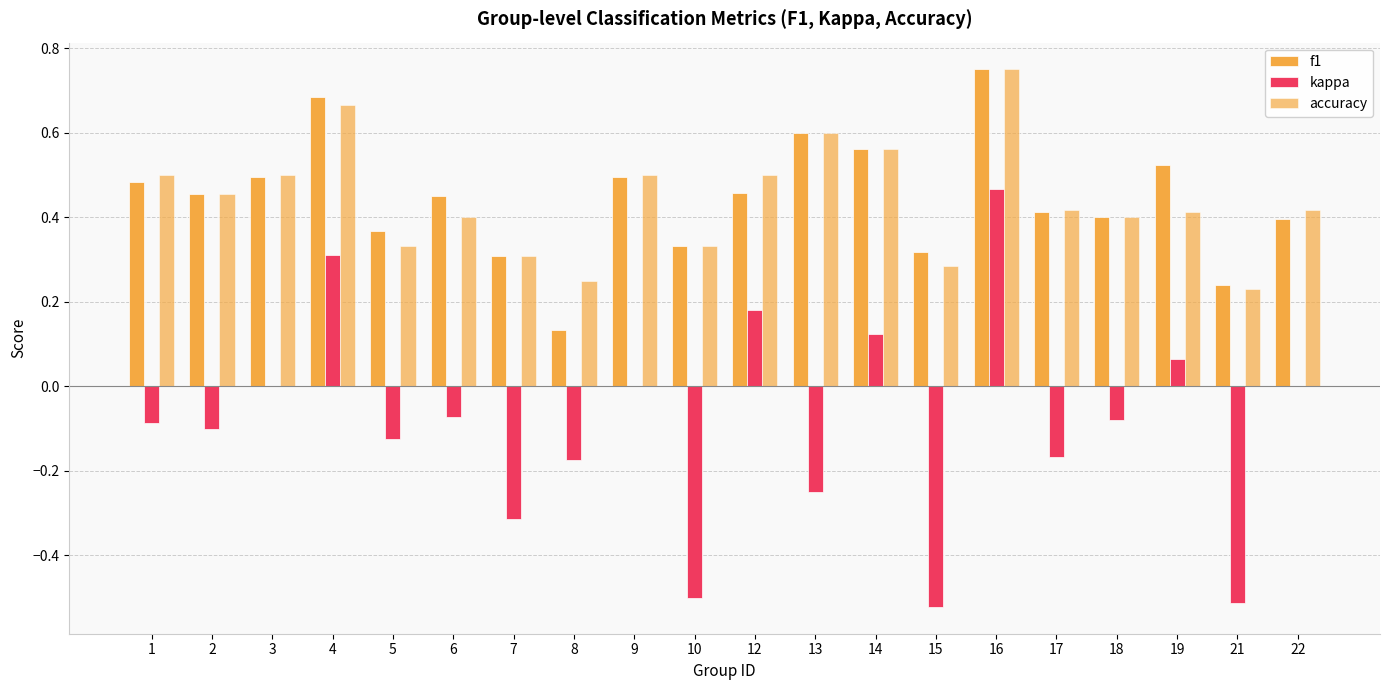

How many series are shown in this chart?

3